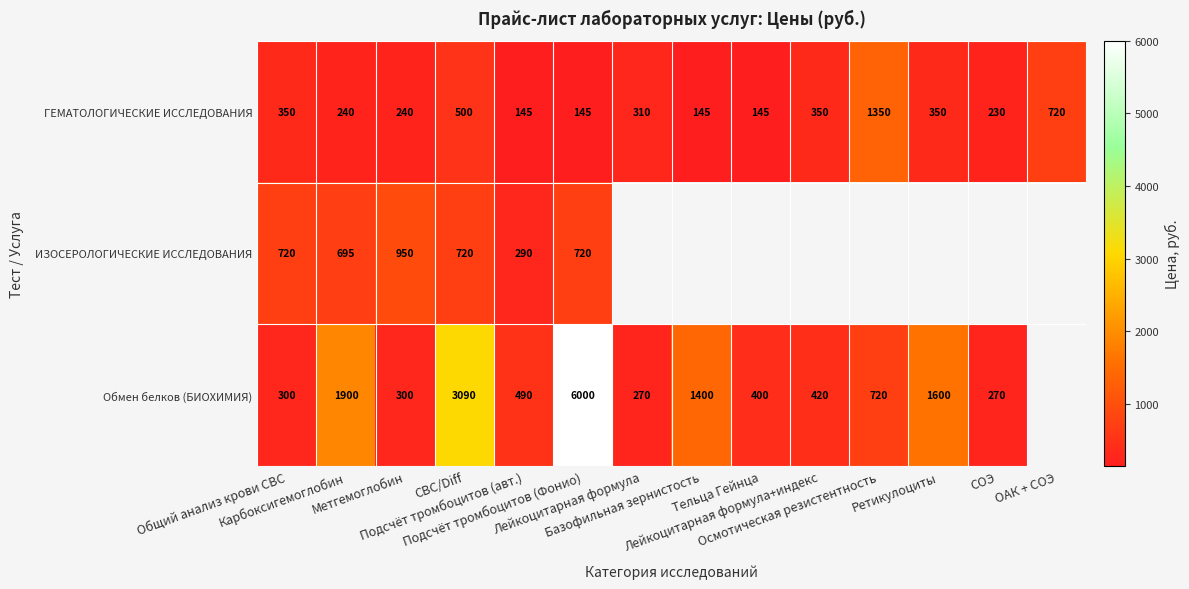

What is the sum of all ГЕМАТОЛОГИЧЕСКИЕ ИССЛЕДОВАНИЯ values?

5220